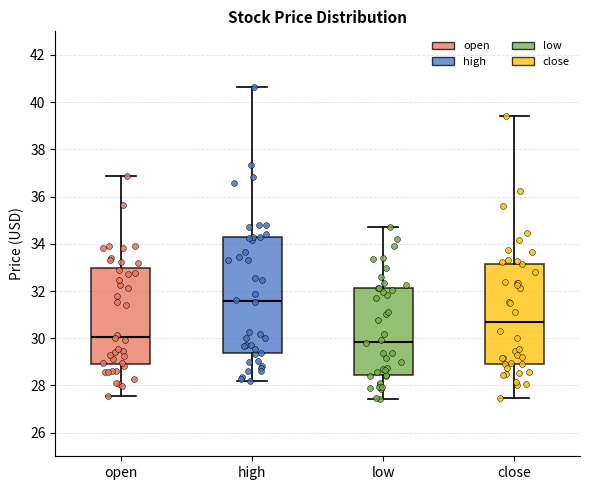

Which box has the highest median line?

high